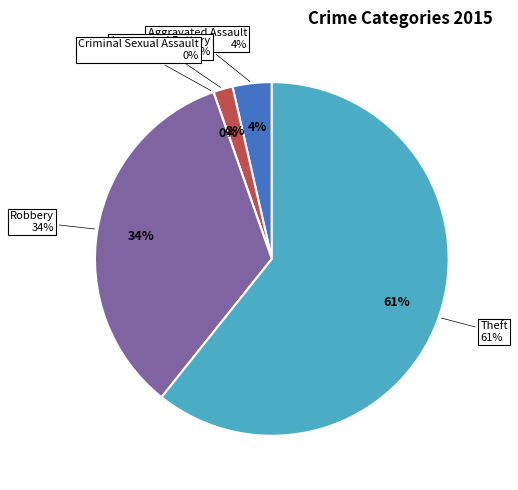

To the nearest percent, what is the difference between the largest and smallest slice percentages?

61%